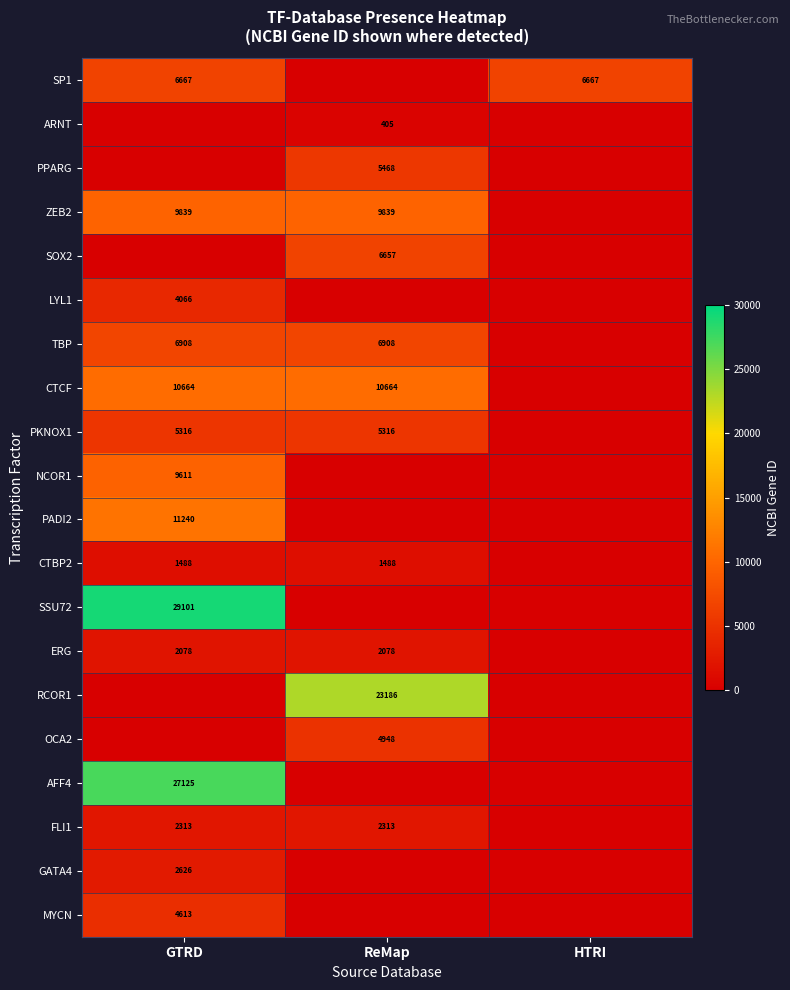

Count the number of categories in the chart.

3